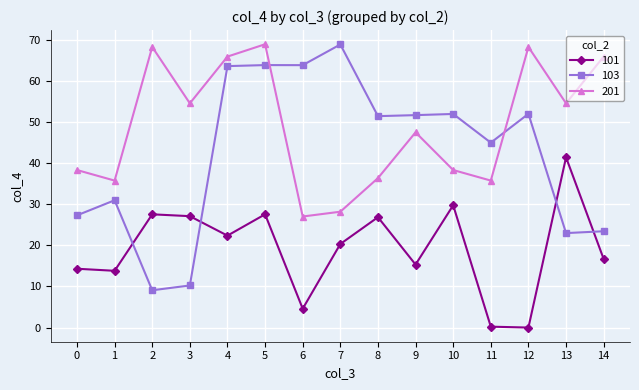

True or false: 201 and 101 cross at least once.

False